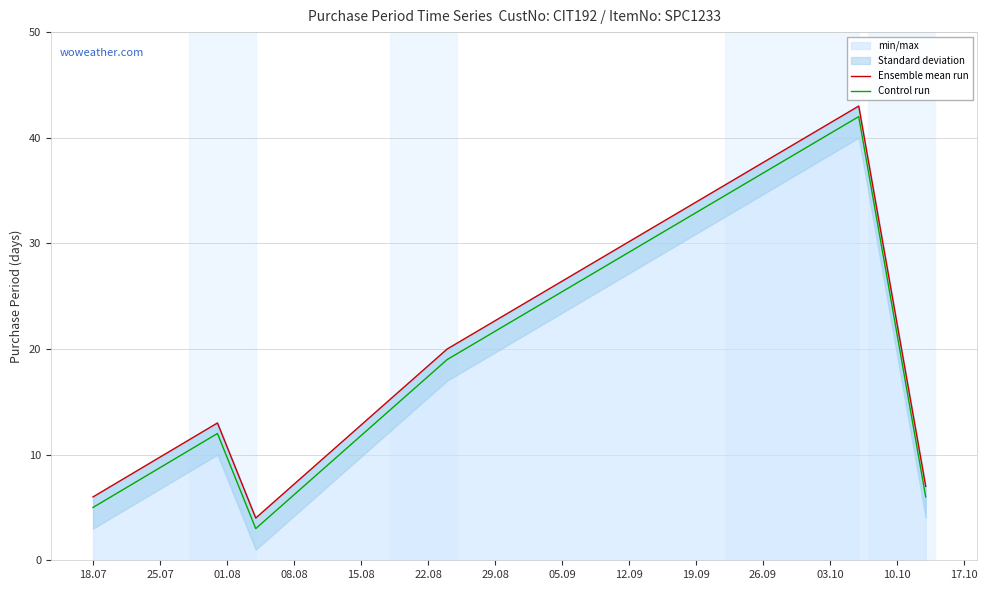

Is it true that Ensemble mean run equals 7 at 25.07?

False